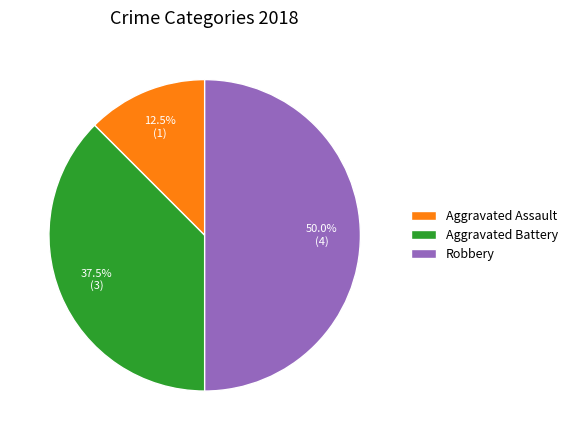

How many slices are in this pie chart?

3